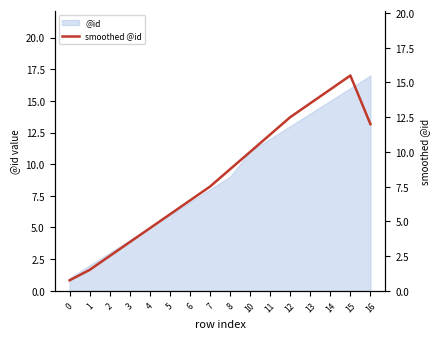

At which label does @id reach its peak?

16